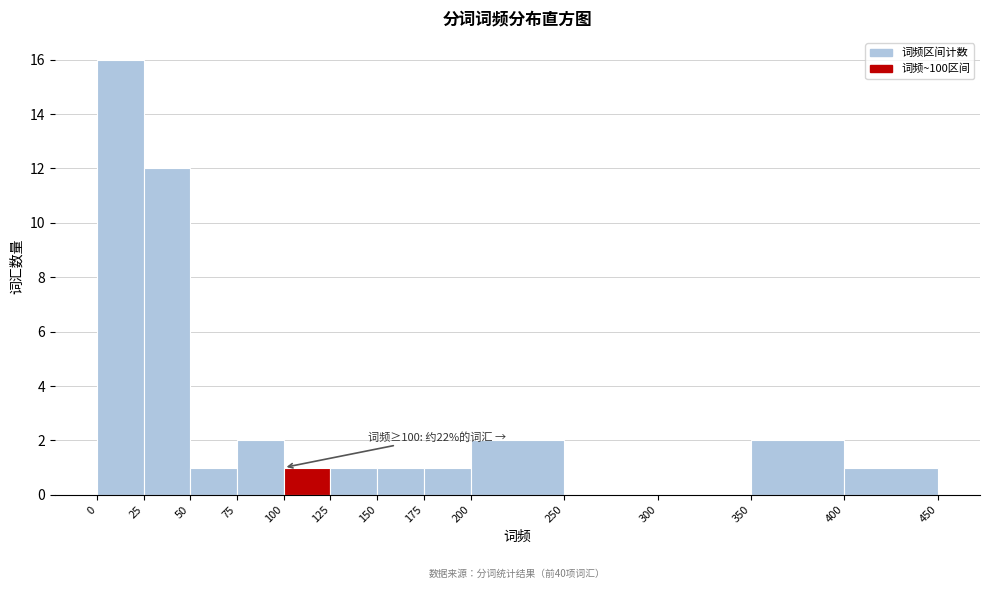

Which range on the x-axis has the tallest bar?

0 to 25